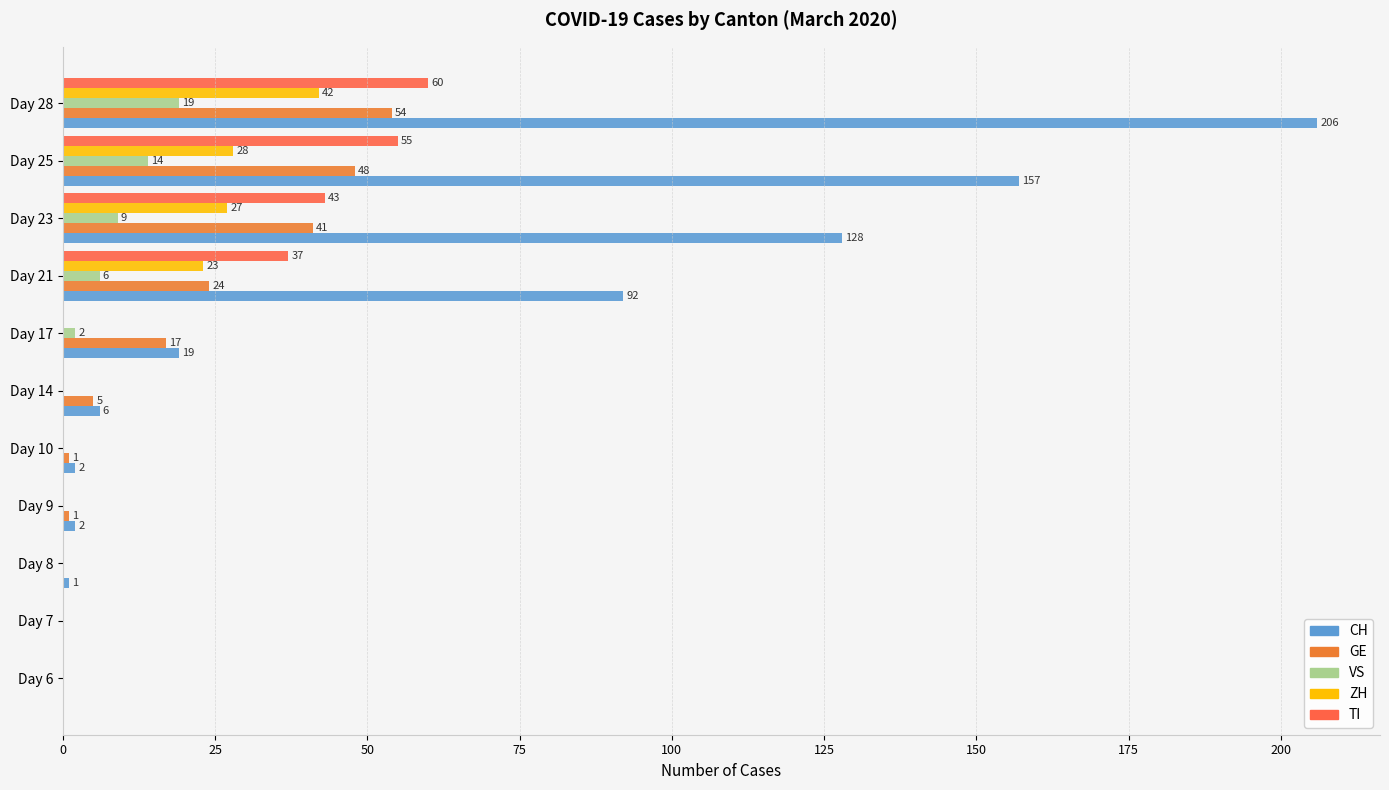

What position from the right is 100?

7